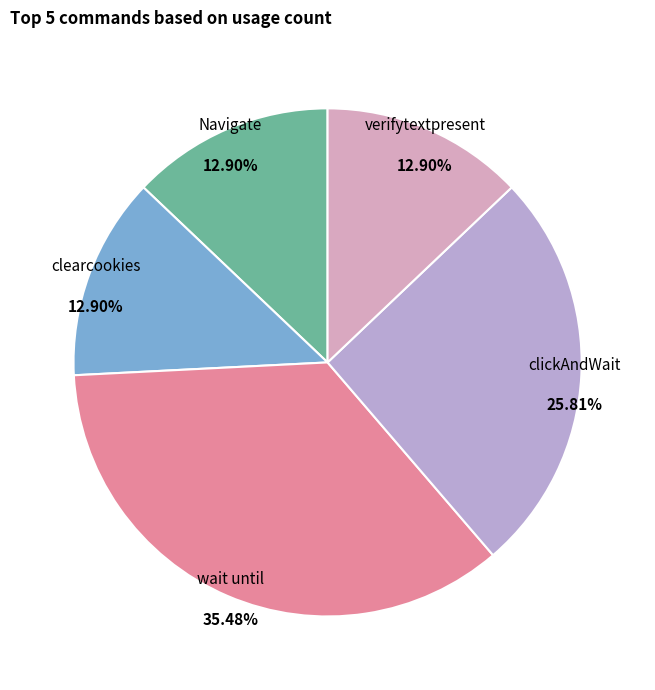

What is the ratio of the value at verifytextpresent to the value at Navigate?

1.0